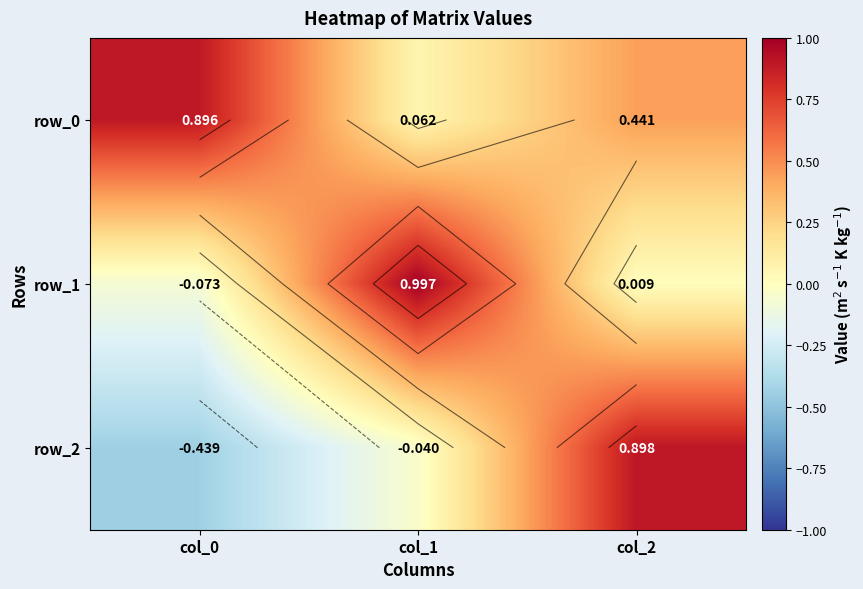

Which label corresponds to the smallest value in the chart?

col_0